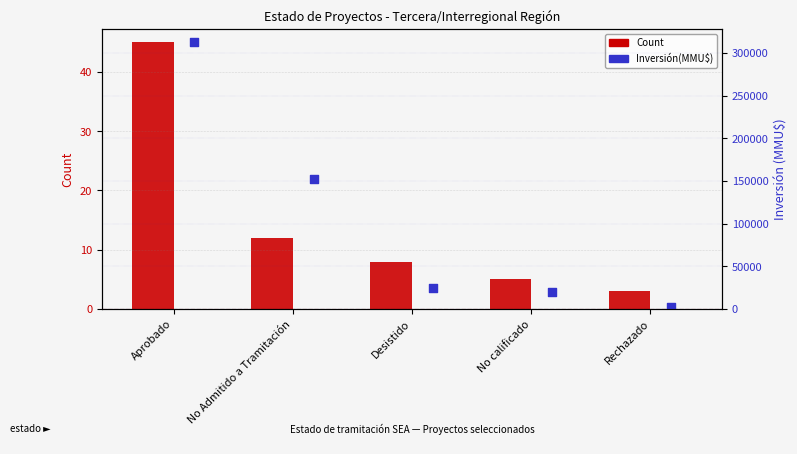

At how many categories does at least one series exceed 240150?

1